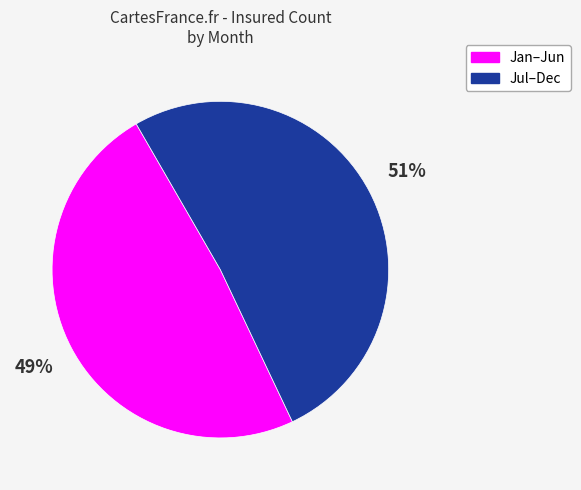

Is there any slice that represents more than half of the pie?

Yes